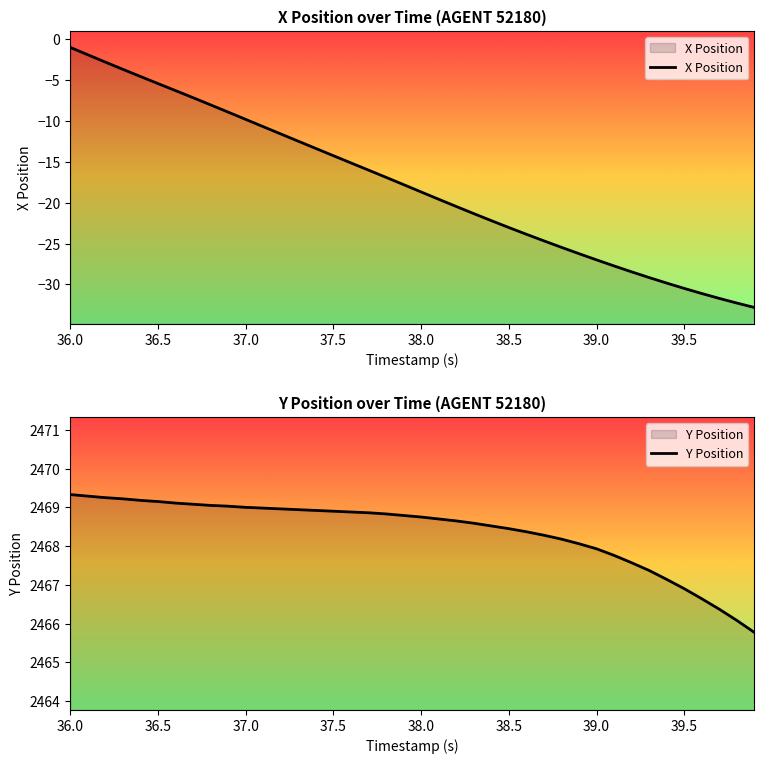

Which series has the largest range (max minus min)?

X Position